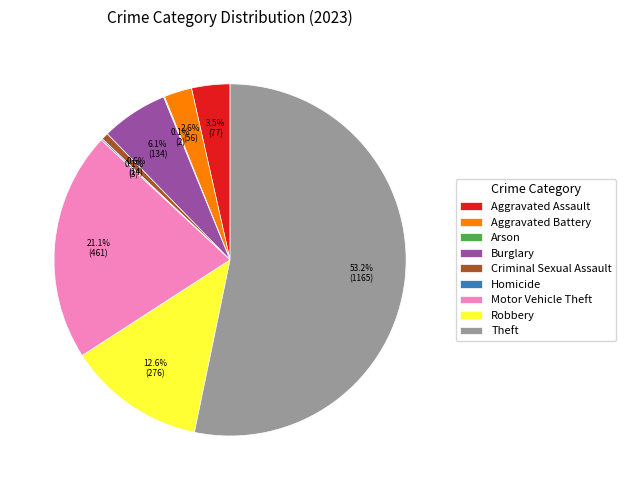

How much of the chart is everything except Aggravated Battery?

97.4%